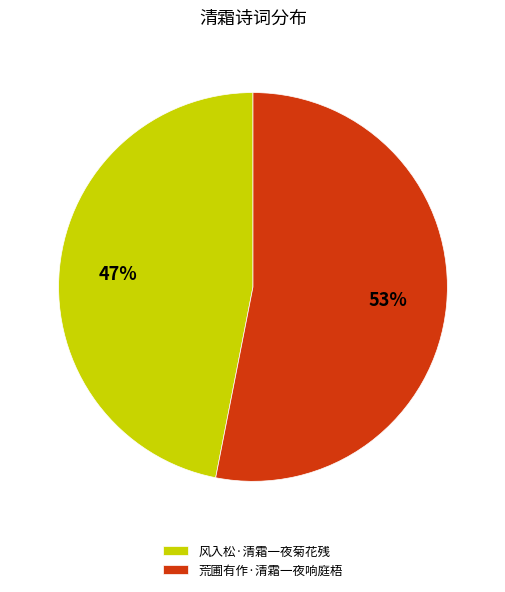

Which category accounts for the majority?

荒圃有作·清霜一夜响庭梧